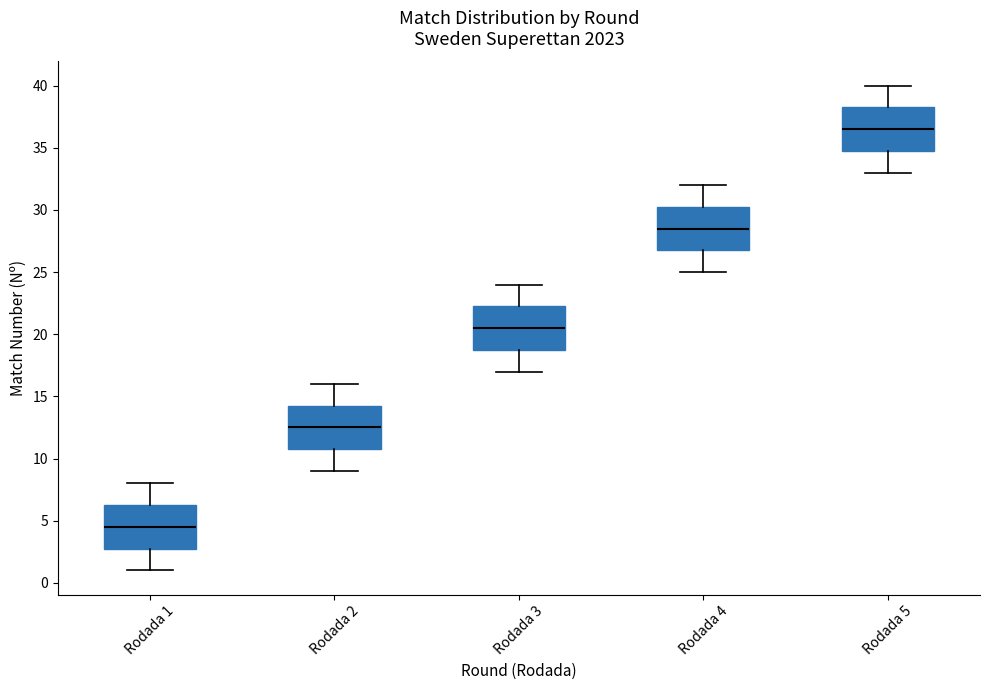

Which box has the highest median line?

Rodada 5